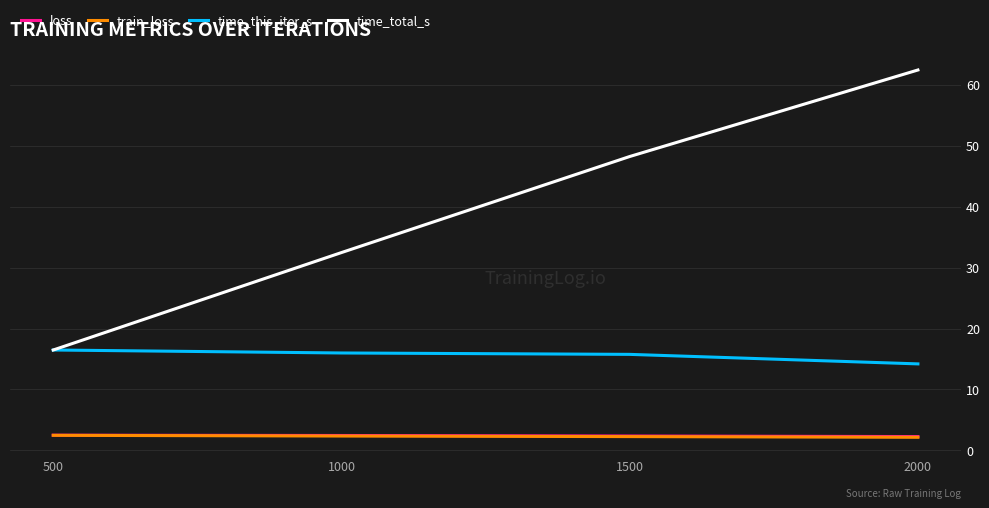

What is the smallest value displayed?

2.2